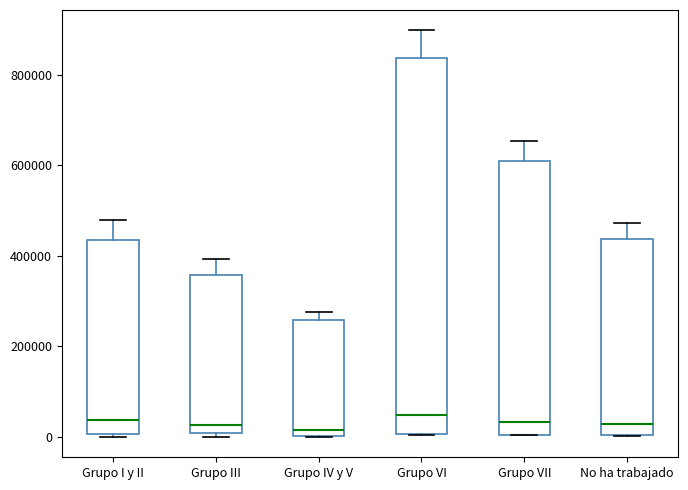

Comparing the boxes themselves (not the whiskers), which one is the tallest?

Grupo VI